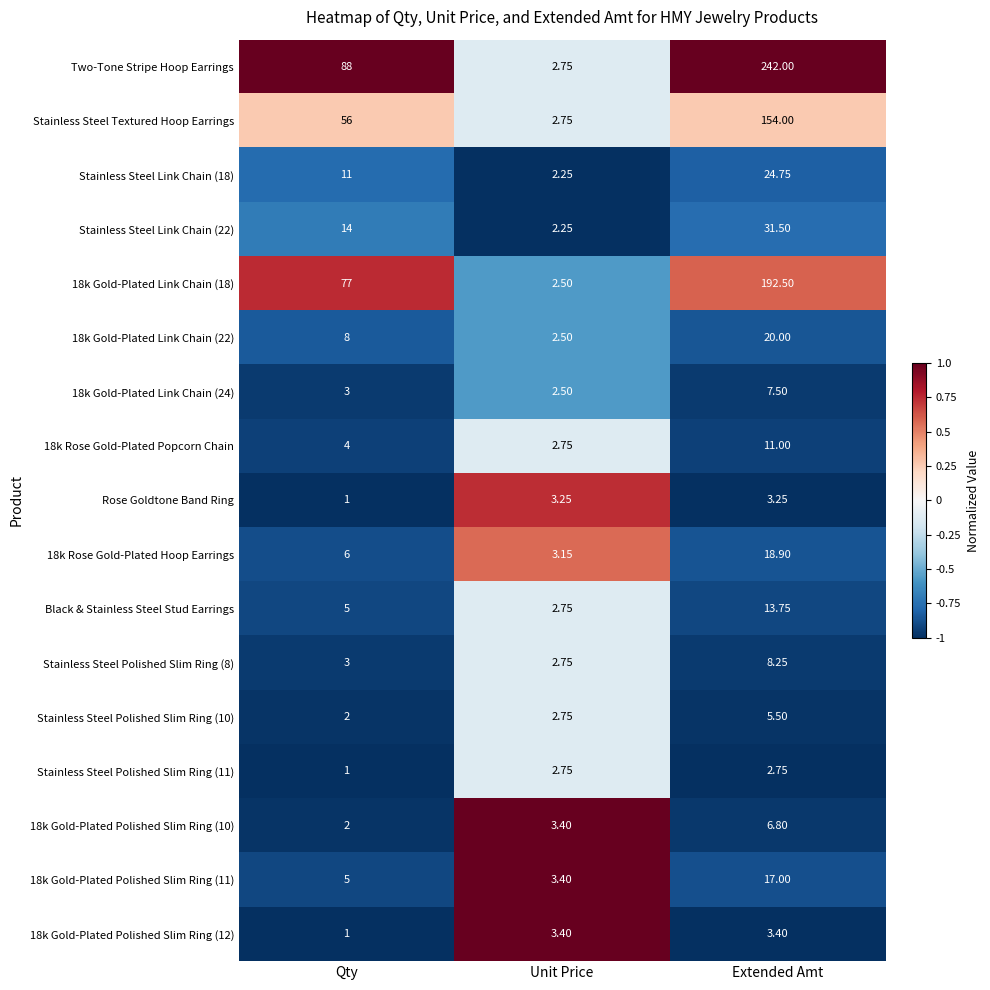

List the labels in order of 18k Rose Gold-Plated Popcorn Chain value, largest first.

Extended Amt, Qty, Unit Price